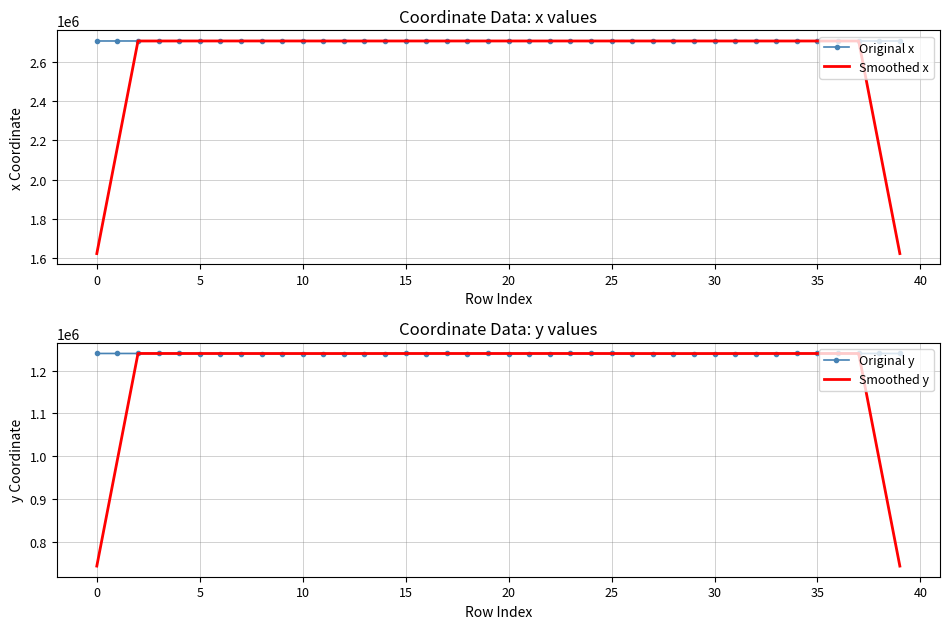

What is the lowest value of the Smoothed x series?

1623937.1